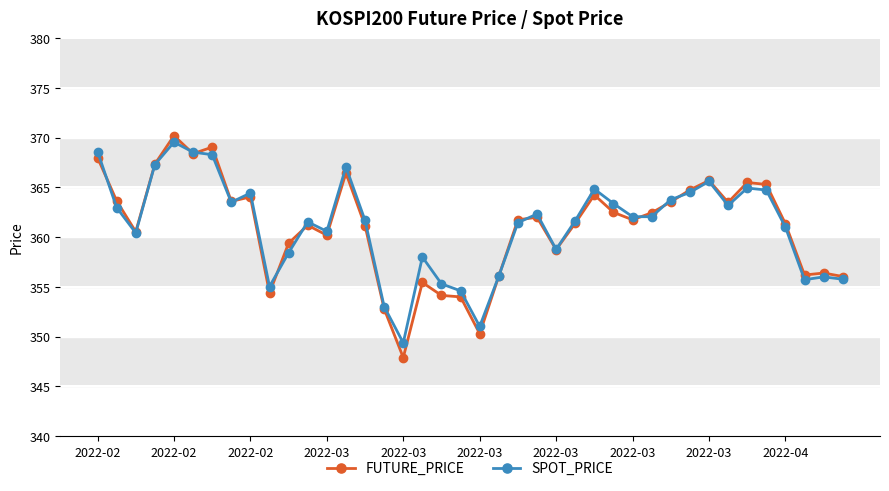

Which series has the largest range (max minus min)?

FUTURE_PRICE